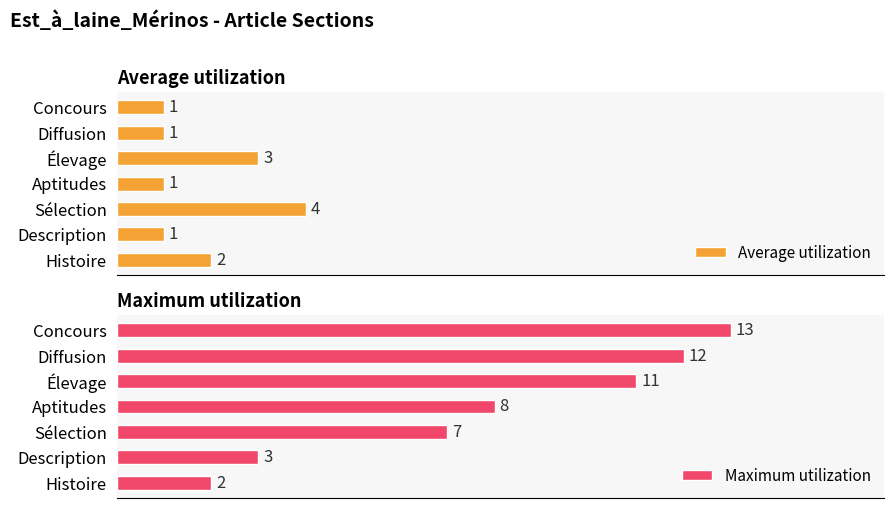

Which category has the lowest value in the Maximum utilization series?

Histoire